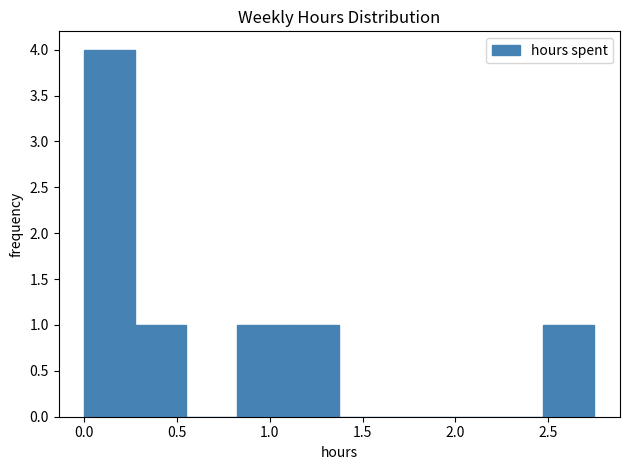

What is the height of the bar covering 2.475 to 2.750 on the x-axis? Neither the bar edges nor the heights are printed on the chart, so give them approximately, as read against the axes.

1